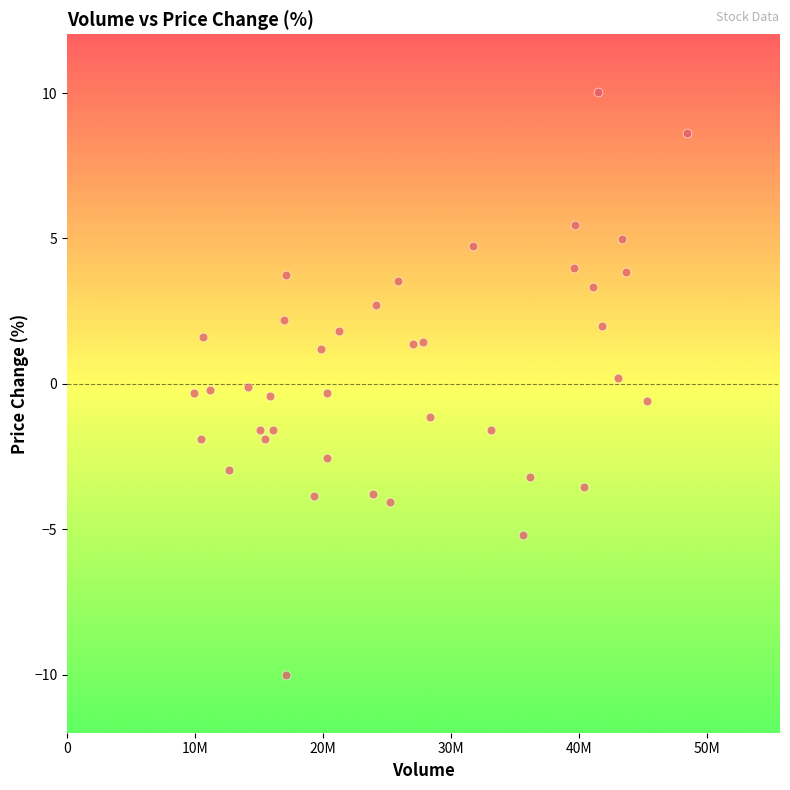

What is the range of Y values (max minus min)?

20.0